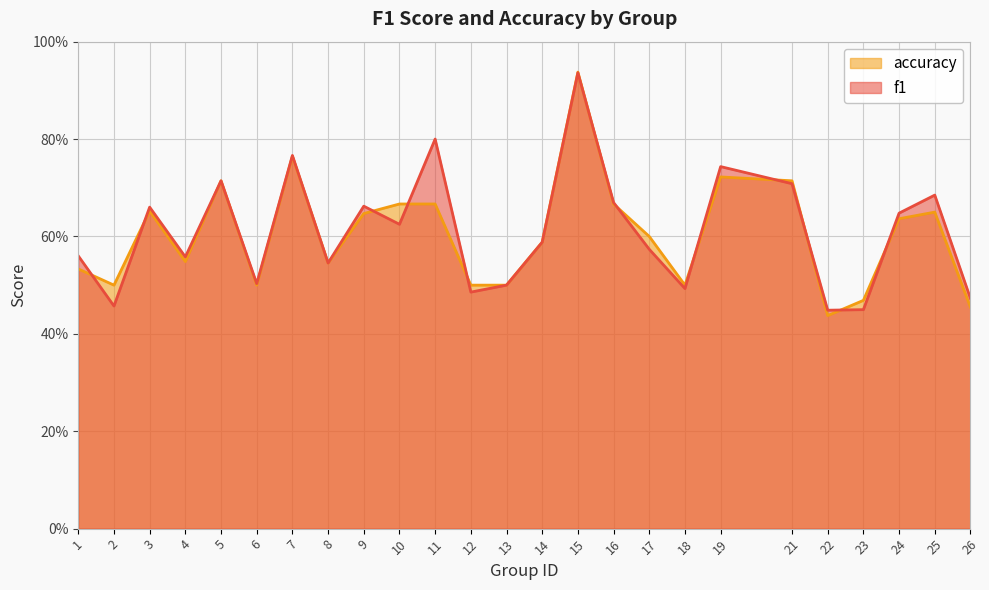

At 26, list the series in order from largest to smallest.

f1, accuracy